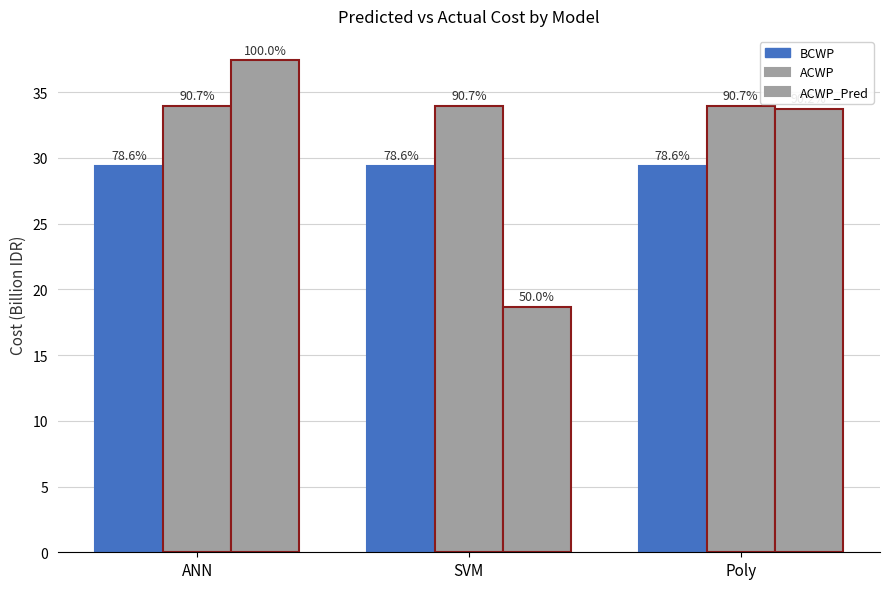

What is the average value of the ACWP_Pred series?

29.9